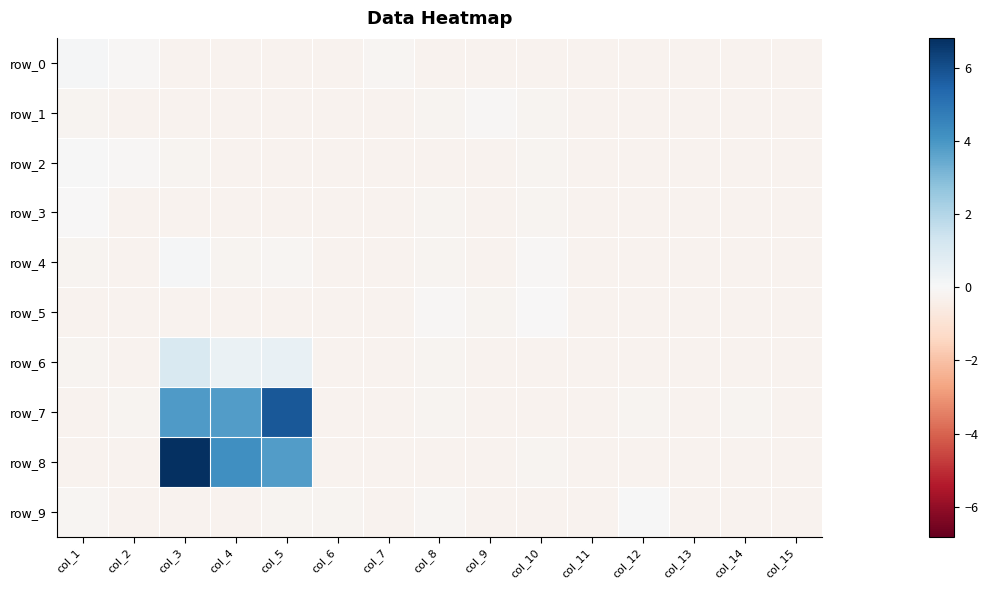

List the labels in order of row_2 value, largest first.

col_1, col_2, col_3, col_10, col_9, col_5, col_4, col_8, col_6, col_7, col_11, col_12, col_13, col_14, col_15